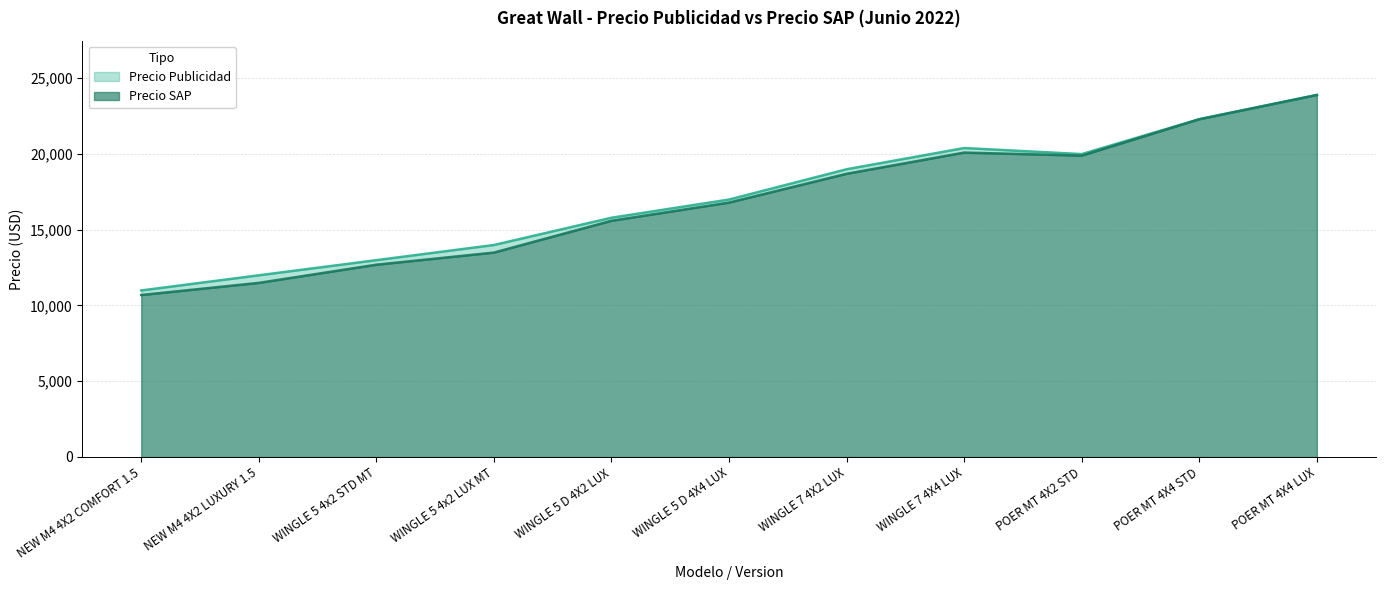

List the labels in order of Precio SAP value, smallest first.

NEW M4 4X2 COMFORT 1.5, NEW M4 4X2 LUXURY 1.5, WINGLE 5 4x2 STD MT, WINGLE 5 4x2 LUX MT, WINGLE 5 D 4X2 LUX, WINGLE 5 D 4X4 LUX, WINGLE 7 4X2 LUX, POER MT 4X2 STD, WINGLE 7 4X4 LUX, POER MT 4X4 STD, POER MT 4X4 LUX